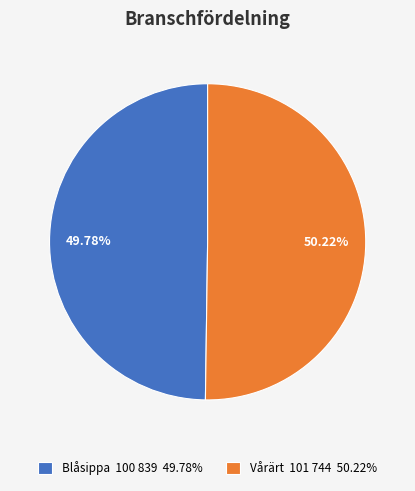

The Blåsippa slice represents 64% of the pie. True or false?

False